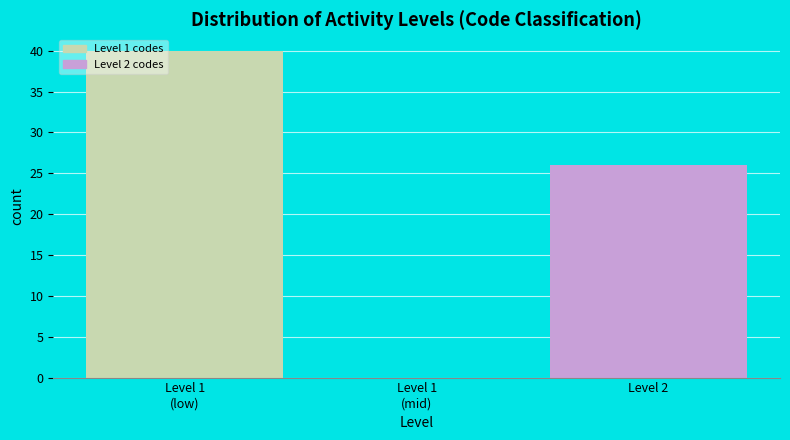

What is the maximum value shown in the chart?

40